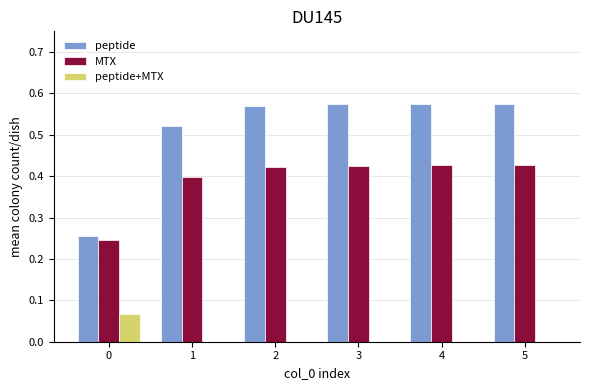

What is the total value across all series at 3?

1.0